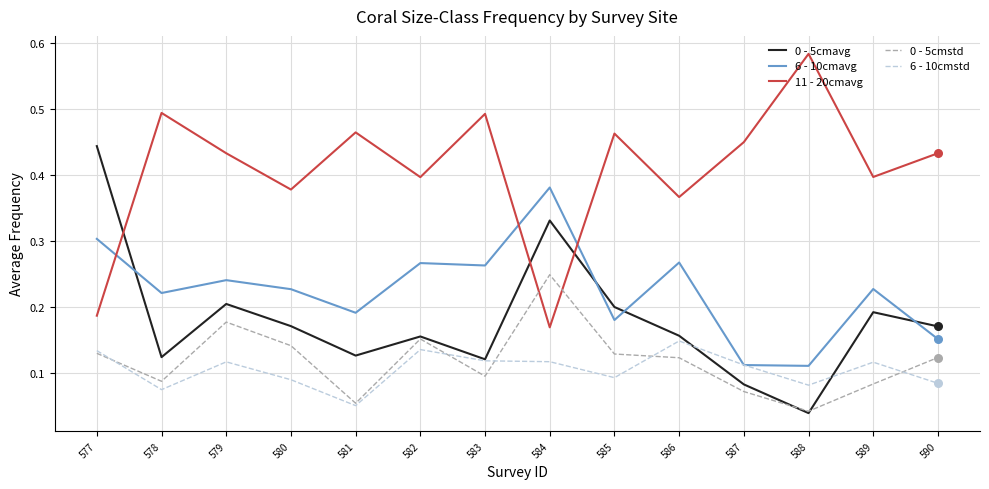

Is the value of 0 - 5cmavg at 587 greater than the value of 11 - 20cmavg at 587?

No